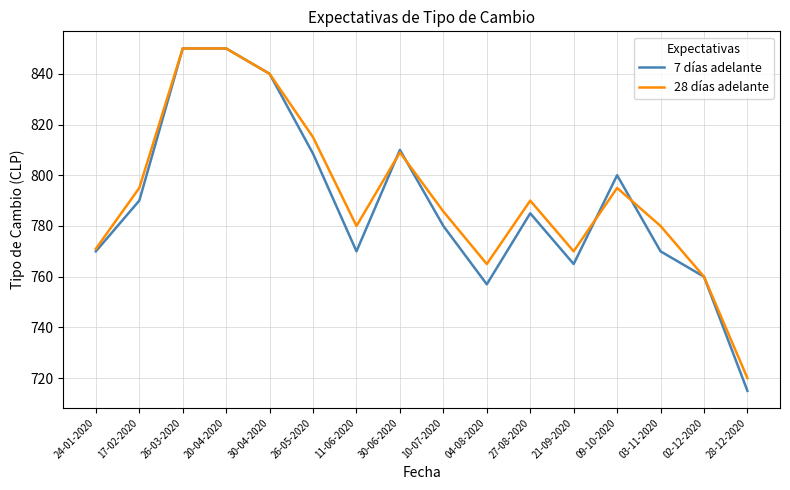

Is the value of 7 días adelante at 30-06-2020 greater than the value of 28 días adelante at 04-08-2020?

Yes